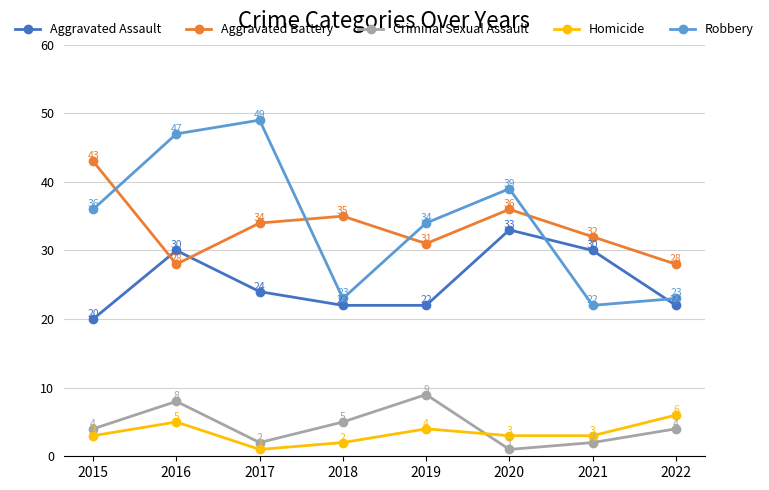

Is it true that Robbery equals 36 at 2015?

True